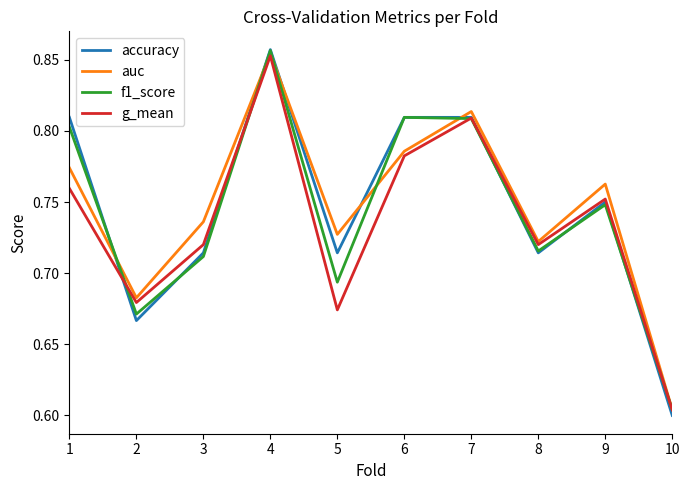

True or false: auc has a value of 1.4 at 7.

False